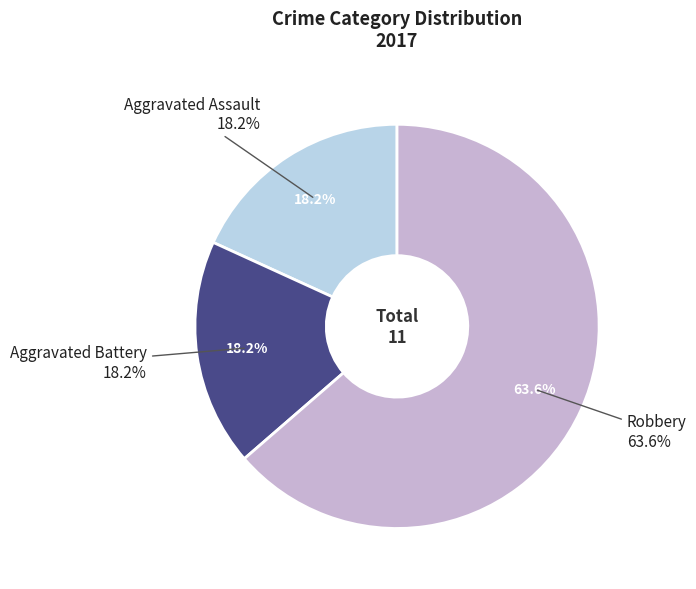

Which slice is the smallest?

Aggravated Assault